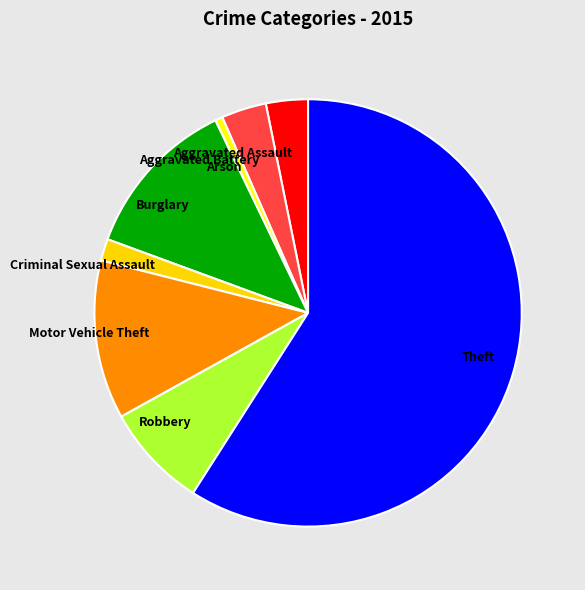

True or false: Robbery accounts for 1% of the total.

False